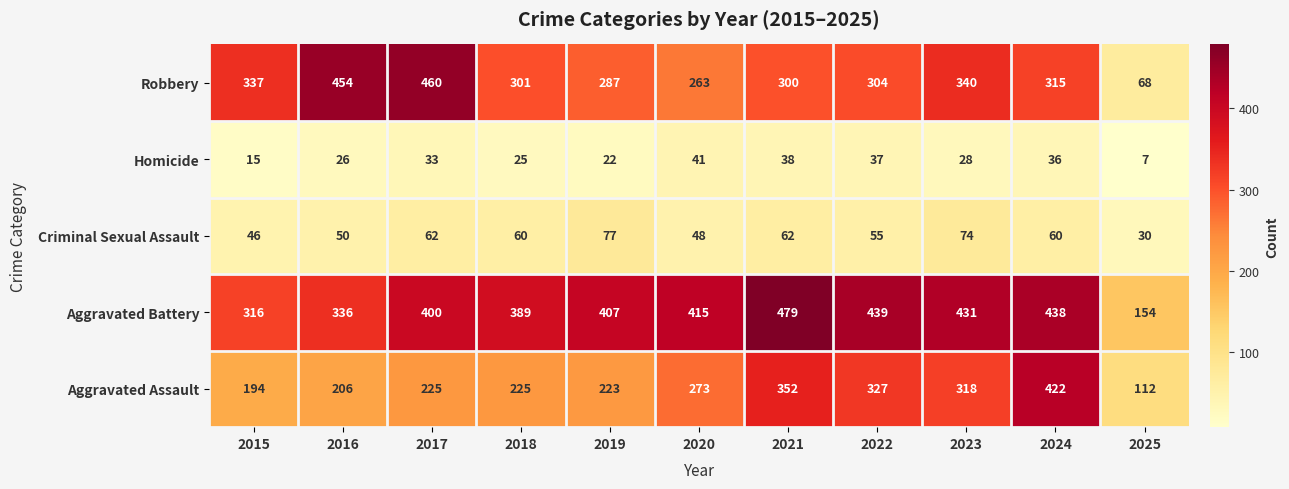

Which series has the largest range (max minus min)?

Robbery